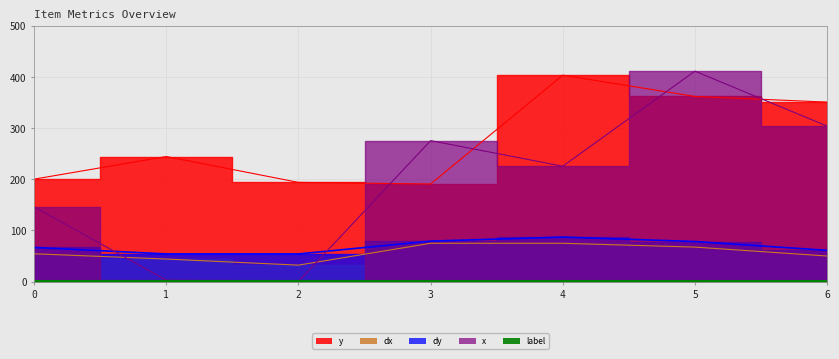

True or false: y has a value of 190.5 at 3.

True